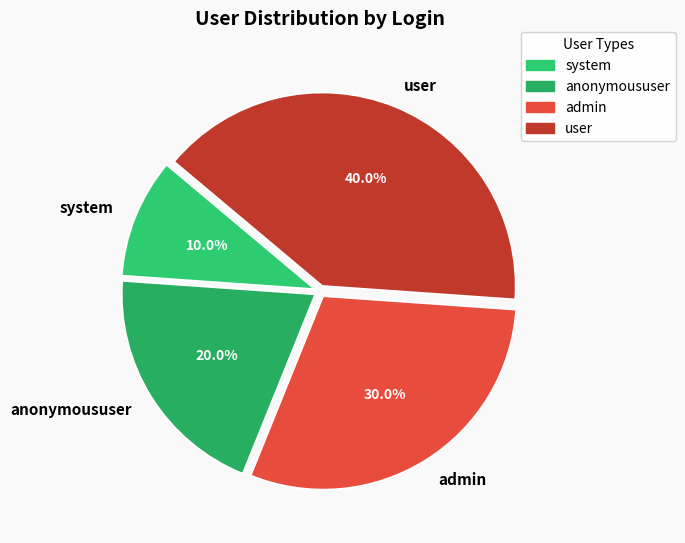

True or false: system accounts for 10% of the total.

True